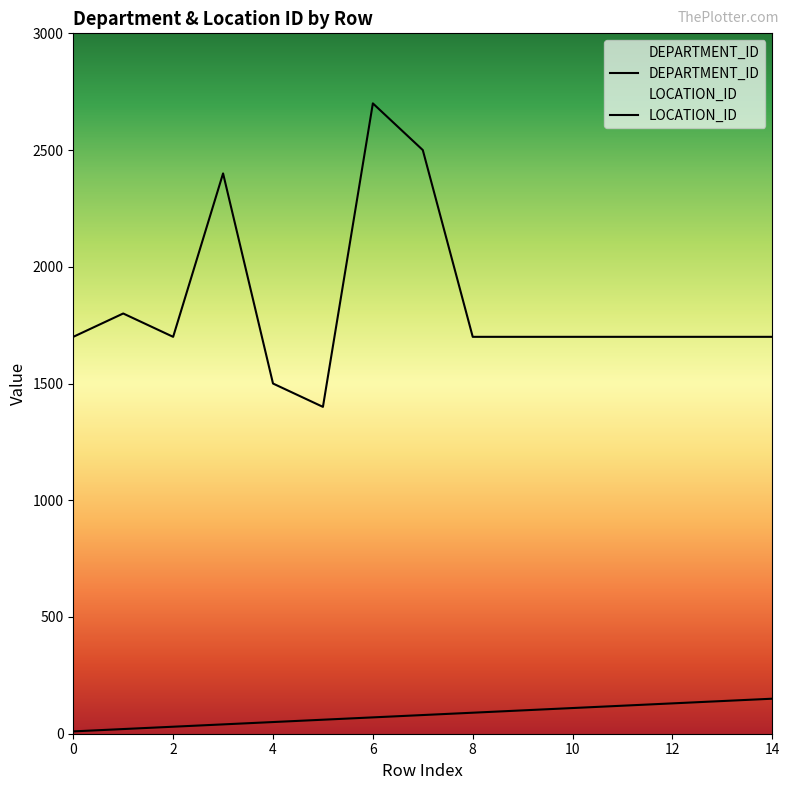

At how many categories does at least one series exceed 1435?

14